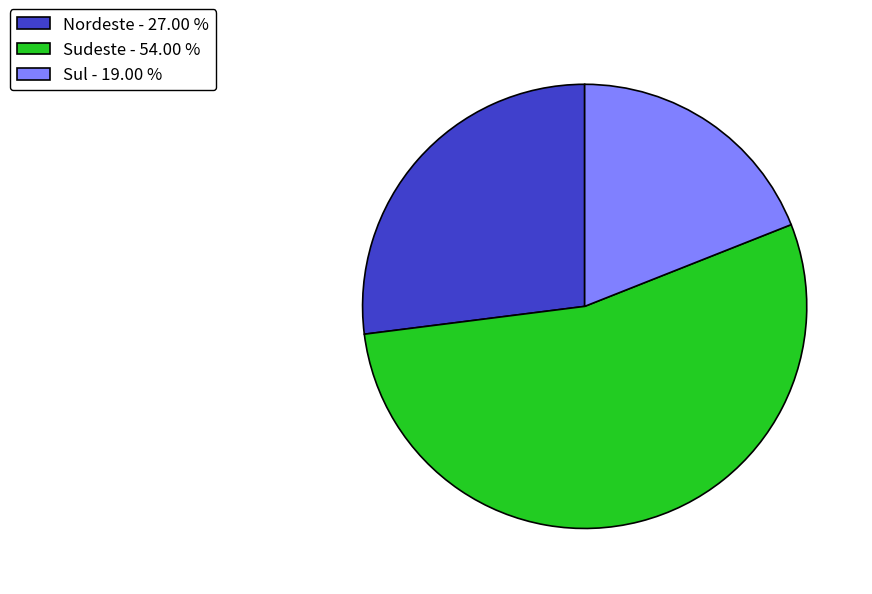

How many slices are in this pie chart?

3